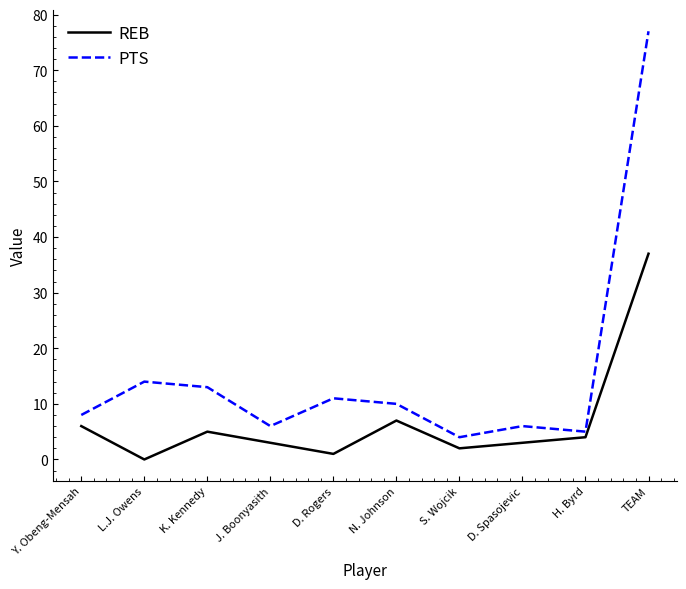

Is it true that PTS equals 8 at Y. Obeng-Mensah?

True